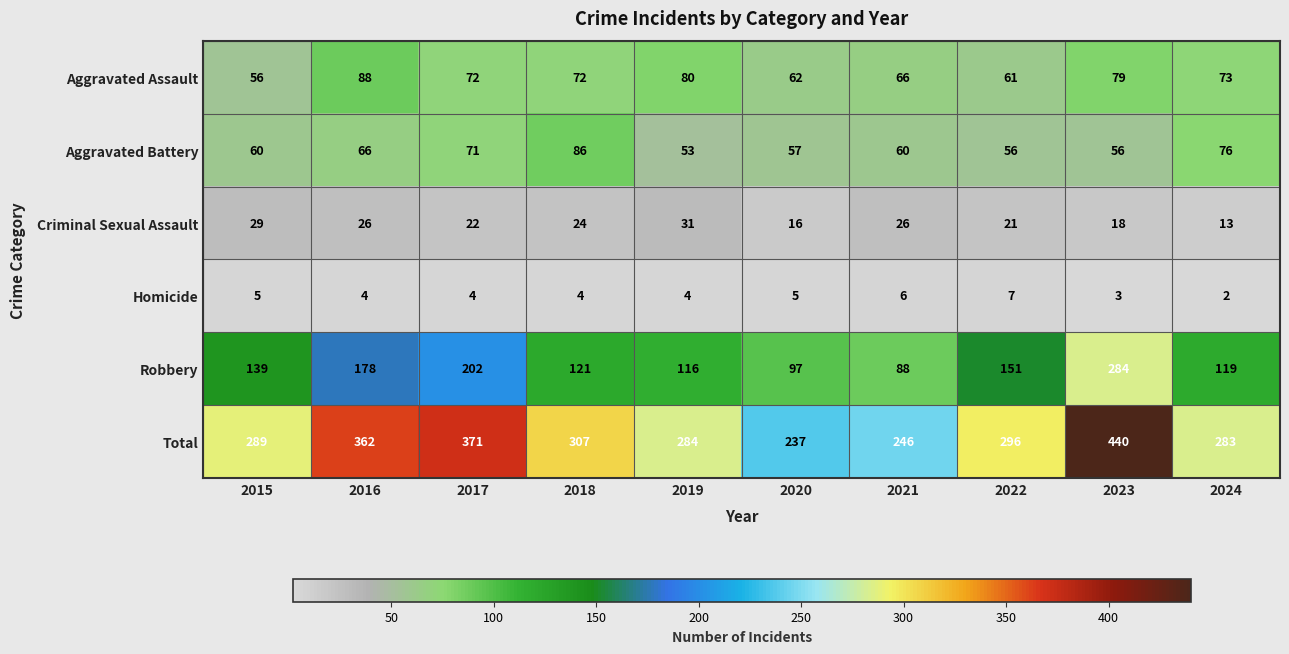

How many distinct data groups are displayed?

6